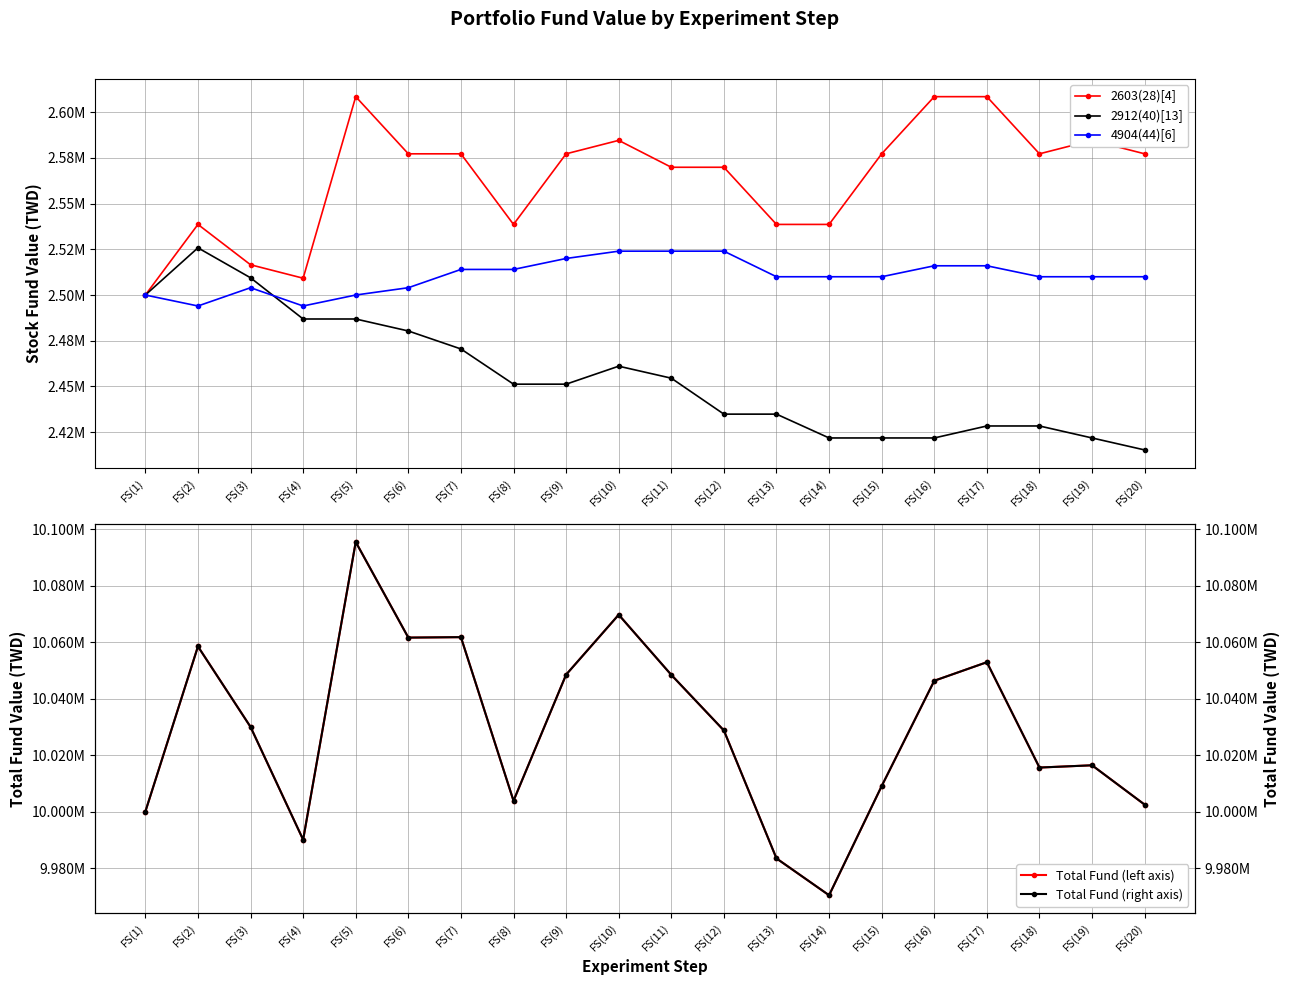

How many lines are shown in the chart?

5